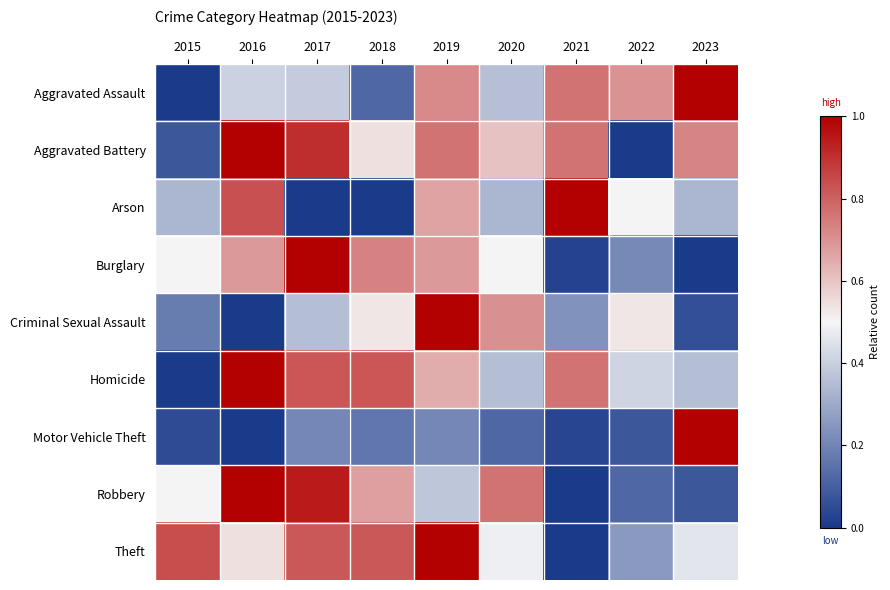

Reading left to right, transcribe all the data shown in this chart.

Aggravated Assault: 2015=0.0	2016=0.4	2017=0.4	2018=0.1	2019=0.7	2020=0.4	2021=0.8	2022=0.7	2023=1.0
Aggravated Battery: 2015=0.1	2016=1.0	2017=0.9	2018=0.5	2019=0.8	2020=0.6	2021=0.8	2022=0.0	2023=0.7
Arson: 2015=0.3	2016=0.8	2017=0.0	2018=0.0	2019=0.7	2020=0.3	2021=1.0	2022=0.5	2023=0.3
Burglary: 2015=0.5	2016=0.7	2017=1.0	2018=0.7	2019=0.7	2020=0.5	2021=0.0	2022=0.2	2023=0.0
Criminal Sexual Assault: 2015=0.2	2016=0.0	2017=0.4	2018=0.5	2019=1.0	2020=0.7	2021=0.2	2022=0.5	2023=0.1
Homicide: 2015=0.0	2016=1.0	2017=0.8	2018=0.8	2019=0.6	2020=0.4	2021=0.8	2022=0.4	2023=0.4
Motor Vehicle Theft: 2015=0.1	2016=0.0	2017=0.2	2018=0.2	2019=0.2	2020=0.1	2021=0.0	2022=0.1	2023=1.0
Robbery: 2015=0.5	2016=1.0	2017=0.9	2018=0.7	2019=0.4	2020=0.8	2021=0.0	2022=0.1	2023=0.1
Theft: 2015=0.8	2016=0.5	2017=0.8	2018=0.8	2019=1.0	2020=0.5	2021=0.0	2022=0.3	2023=0.5